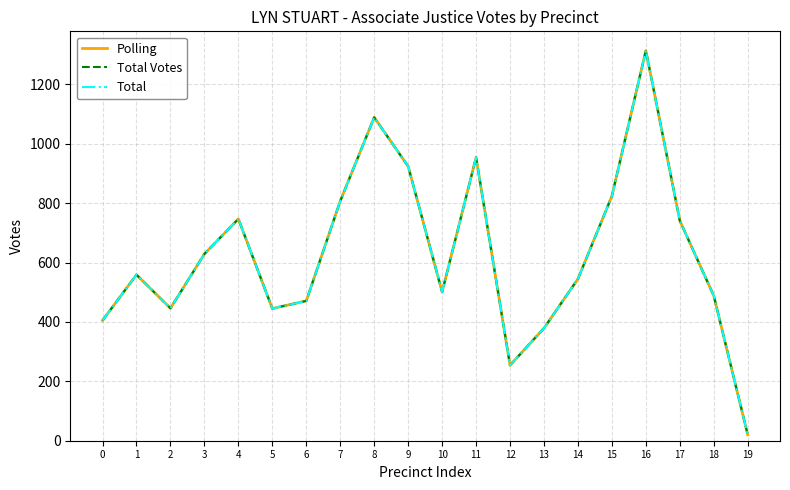

Is it true that Total Votes equals 417 at 12?

False